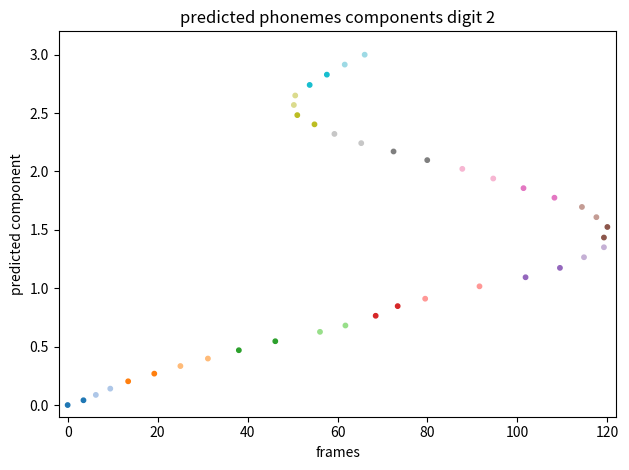

What is the range of Y values (max minus min)?

3.0